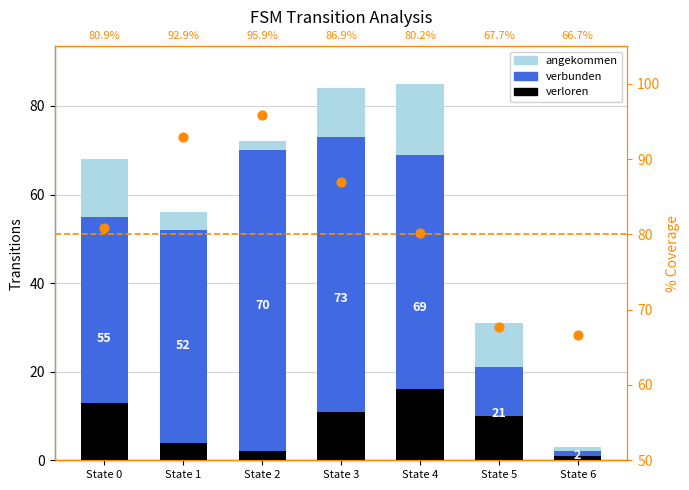

What are all the series names shown in the legend?

angekommen, verbunden, verloren